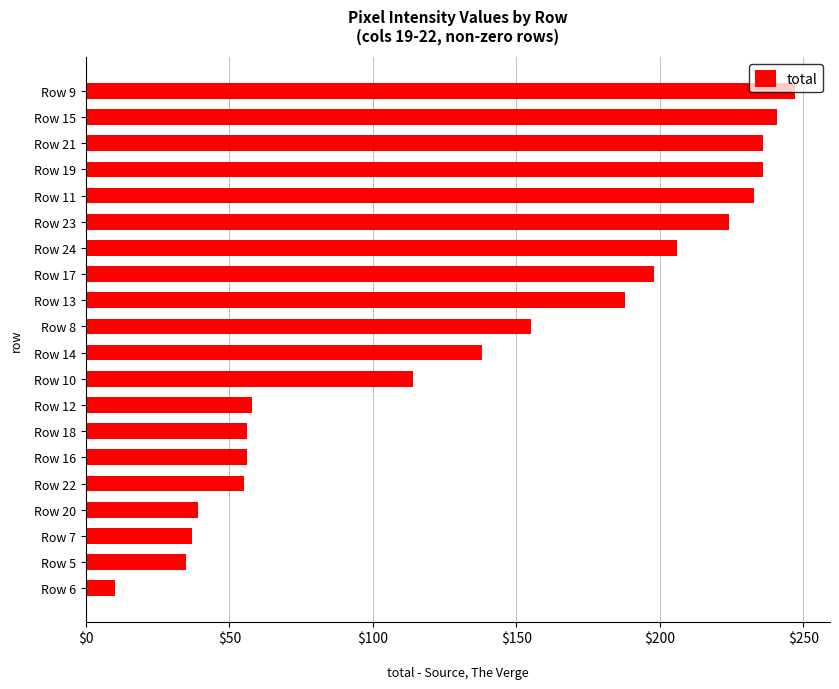

The value at Row 7 is 61. True or false?

False